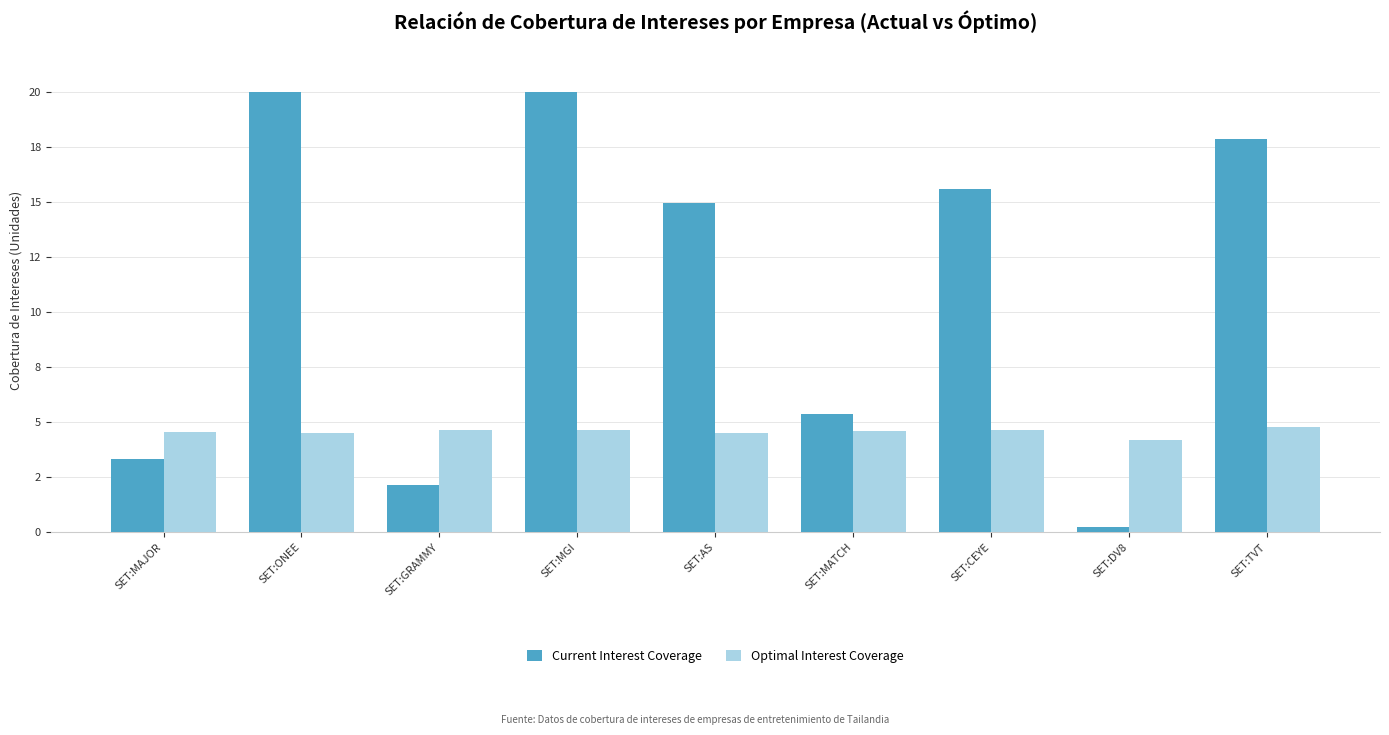

Which series changed the most between SET:GRAMMY and SET:TVT?

Current Interest Coverage